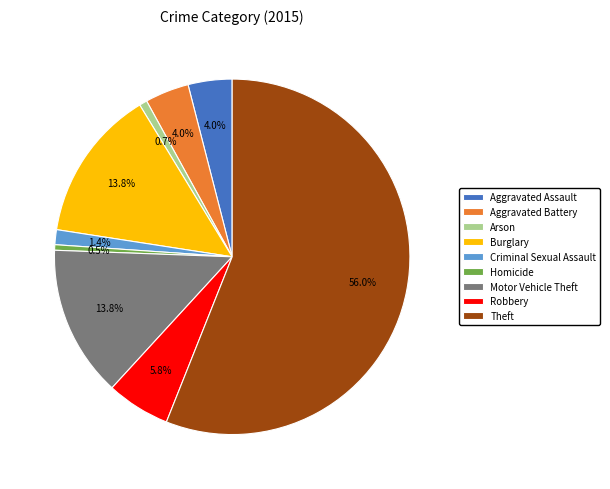

Which category has the biggest portion of the pie?

Theft